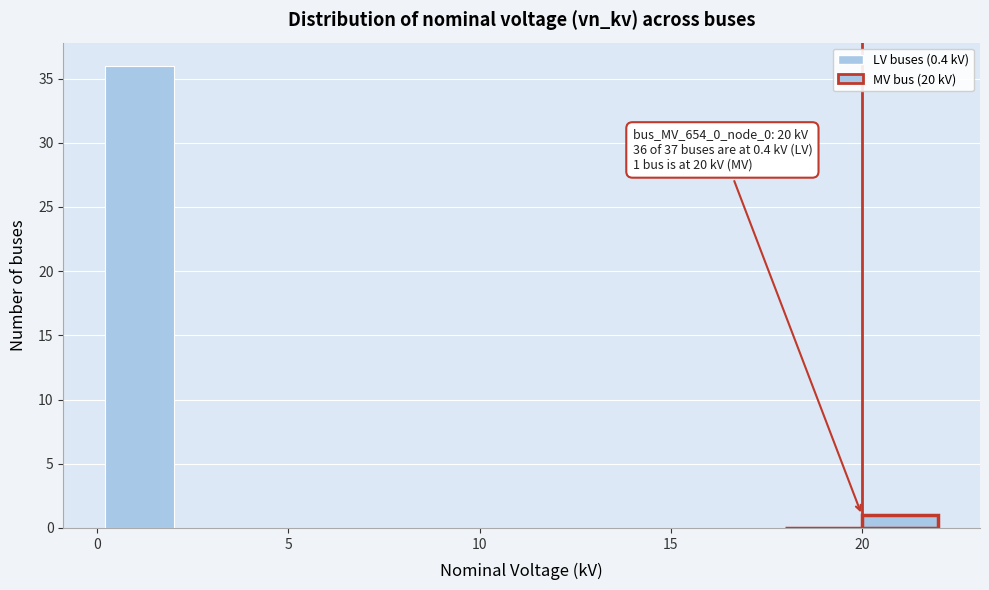

Around what value on the x-axis is the tallest bar? Give the approximate position of its centre, as read against the axis.

1.0